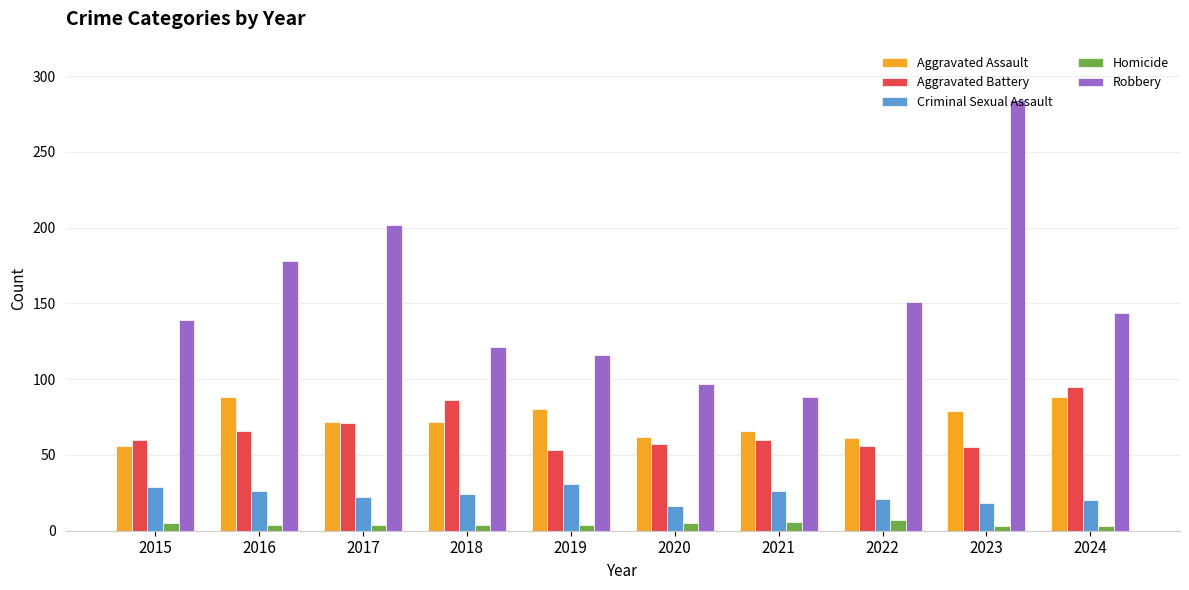

Which series has the largest range (max minus min)?

Robbery